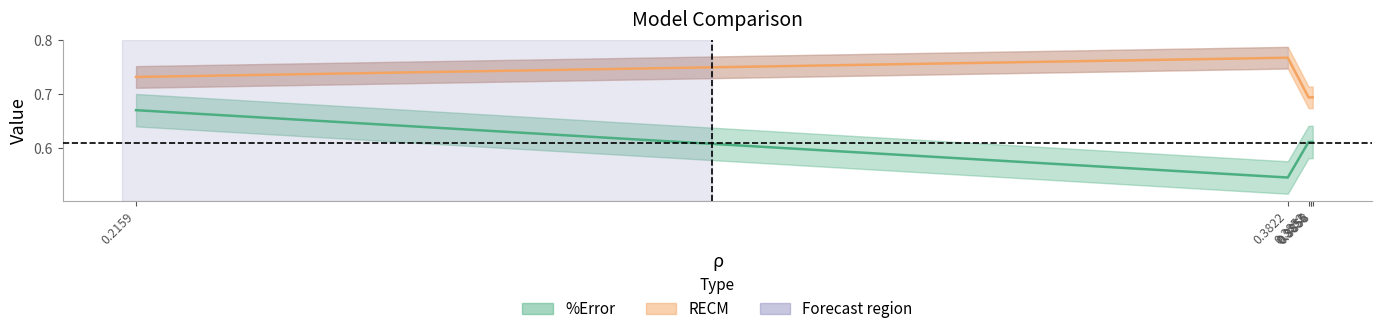

Does the chart display data point markers on the line(s)?

No